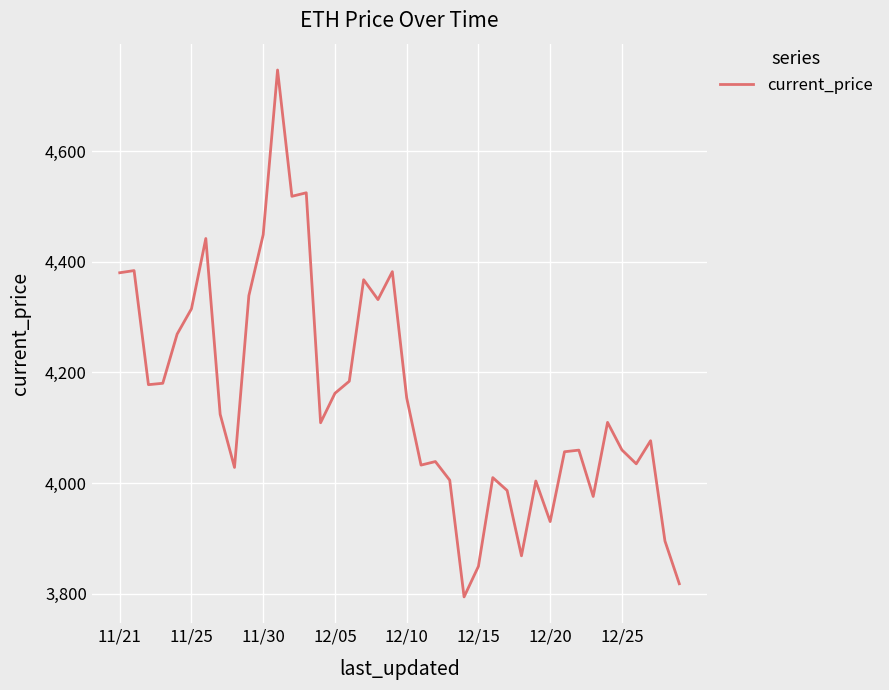

What is the difference between the maximum and minimum values?

952.1